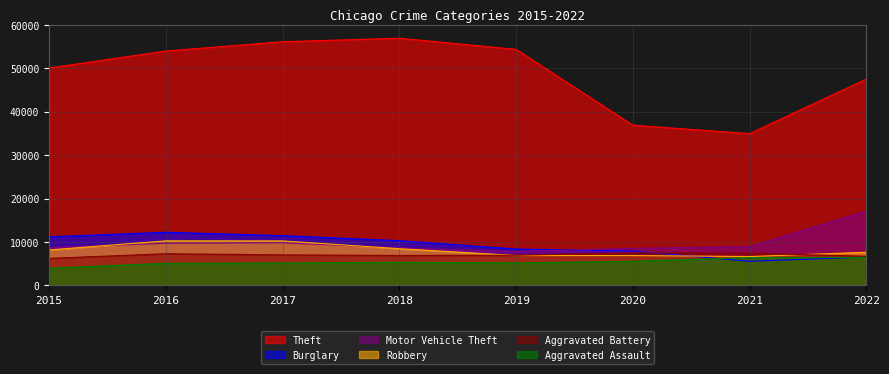

What is the sum of all Aggravated Assault values?

43067